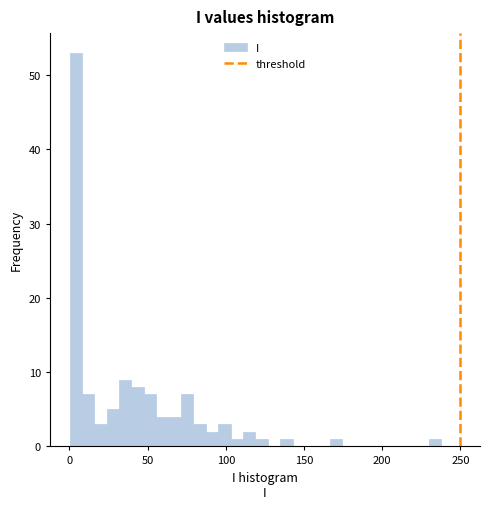

Read against the x-axis, roughly where is the centre of the tallest bar?

5